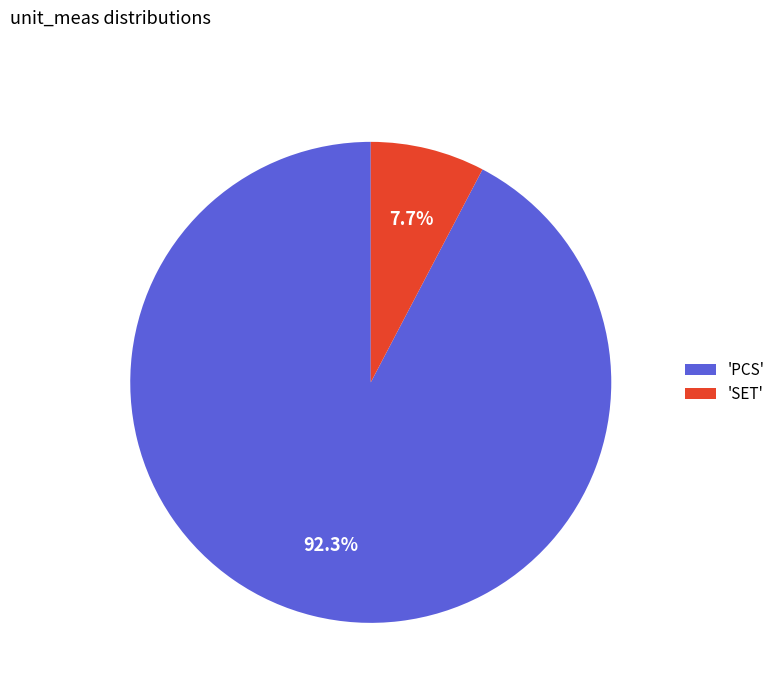

Between 'PCS' and 'SET', which is larger?

'PCS'